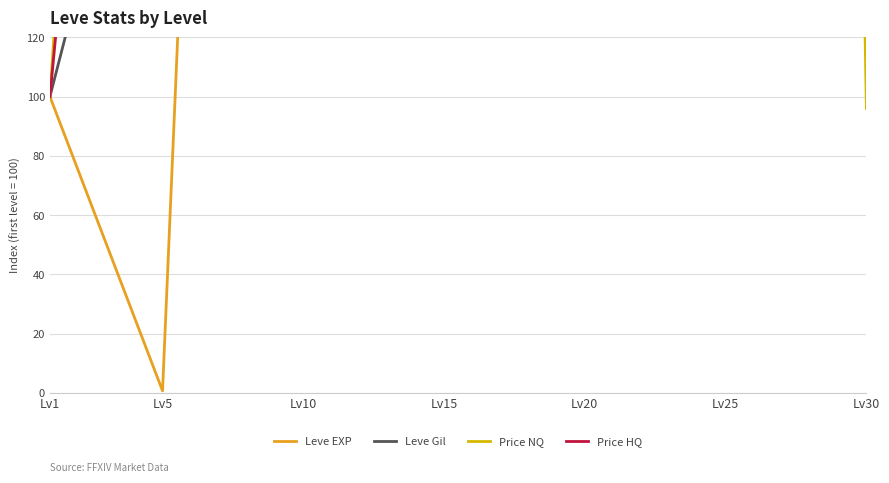

Is it true that Price HQ equals 779.7 at Lv5?

False